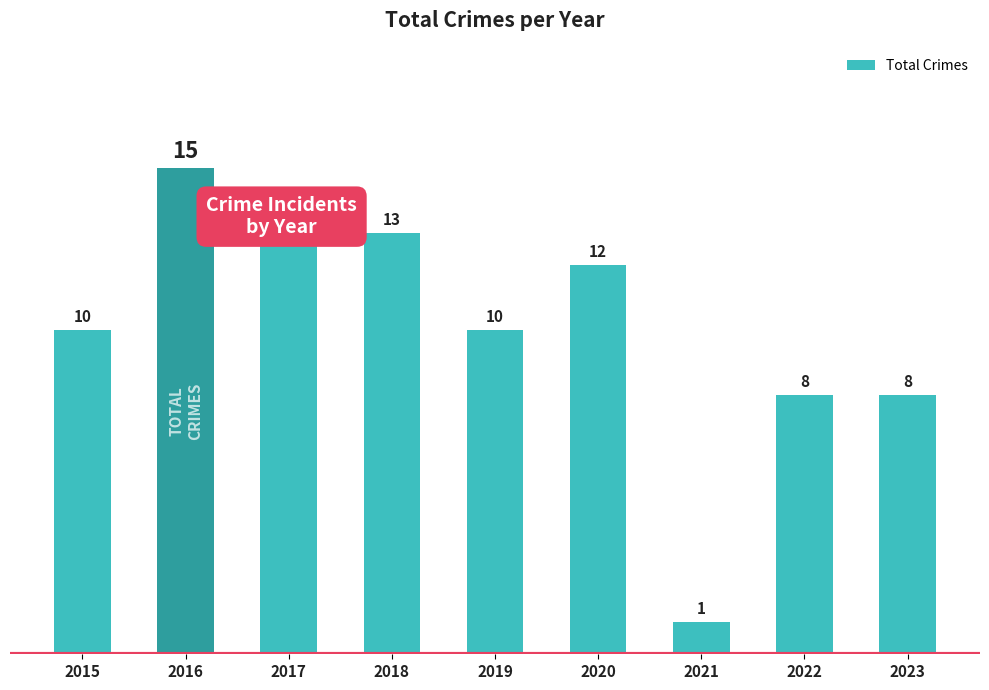

What is the sum of the values at 2022 and 2016?

23